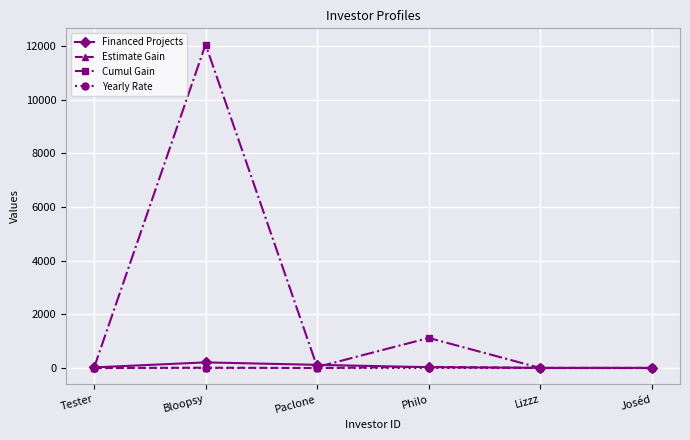

Which series has the widest spread of values?

Cumul Gain